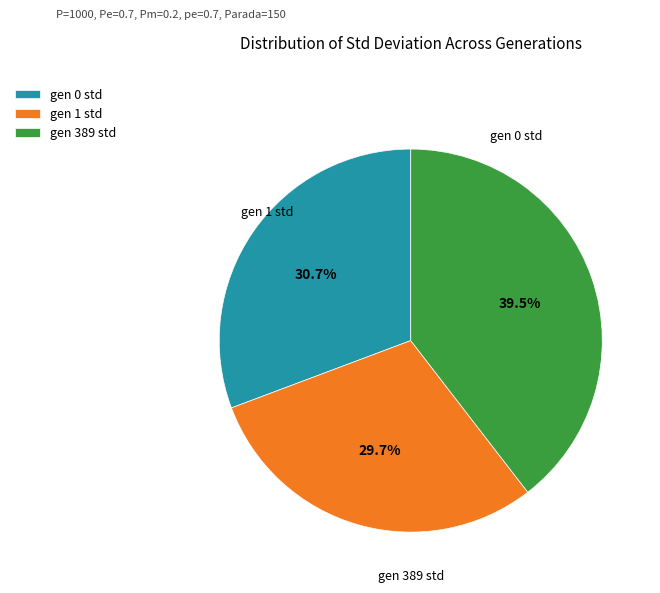

Does gen 389 std account for over 50% of the chart?

No